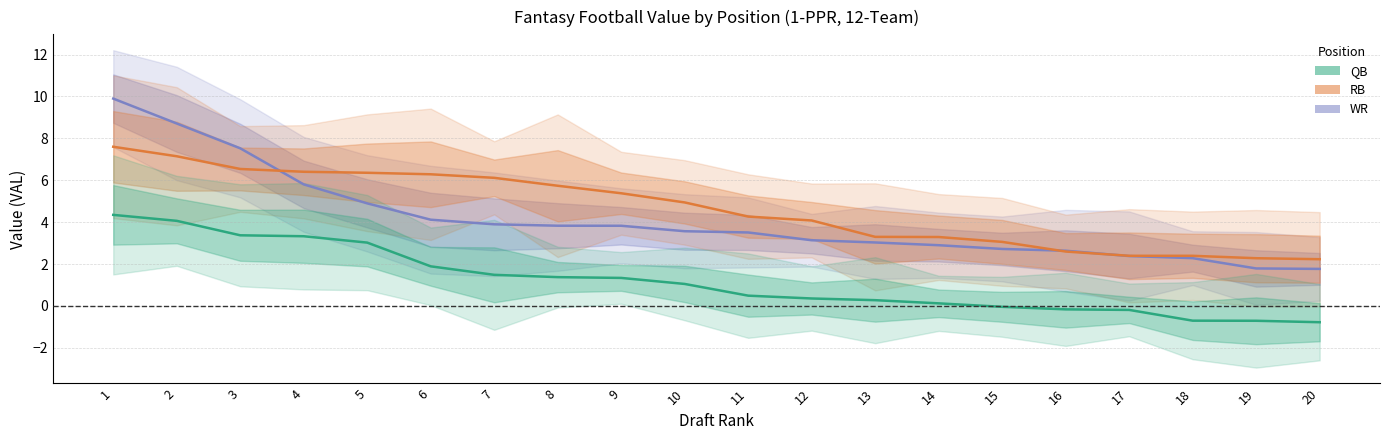

The value of QB at 13 is 0.4. True or false?

False